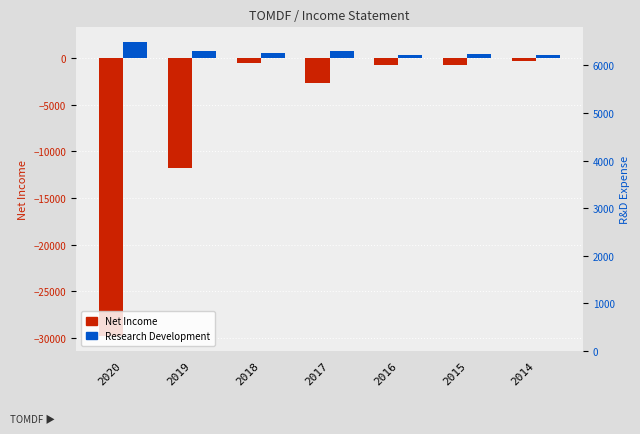

What value does the Research Development series have at 2015?

400